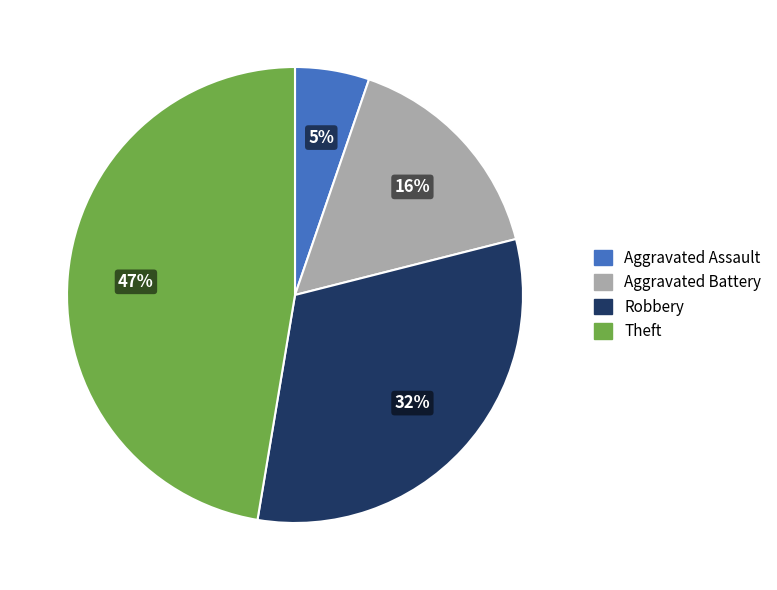

Rank the categories by value from highest to lowest.

Theft, Robbery, Aggravated Battery, Aggravated Assault